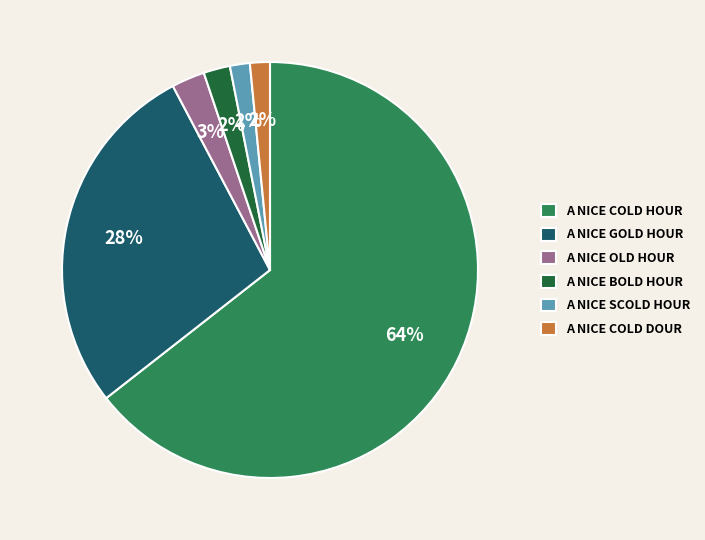

True or false: A NICE OLD HOUR accounts for 3% of the total.

True